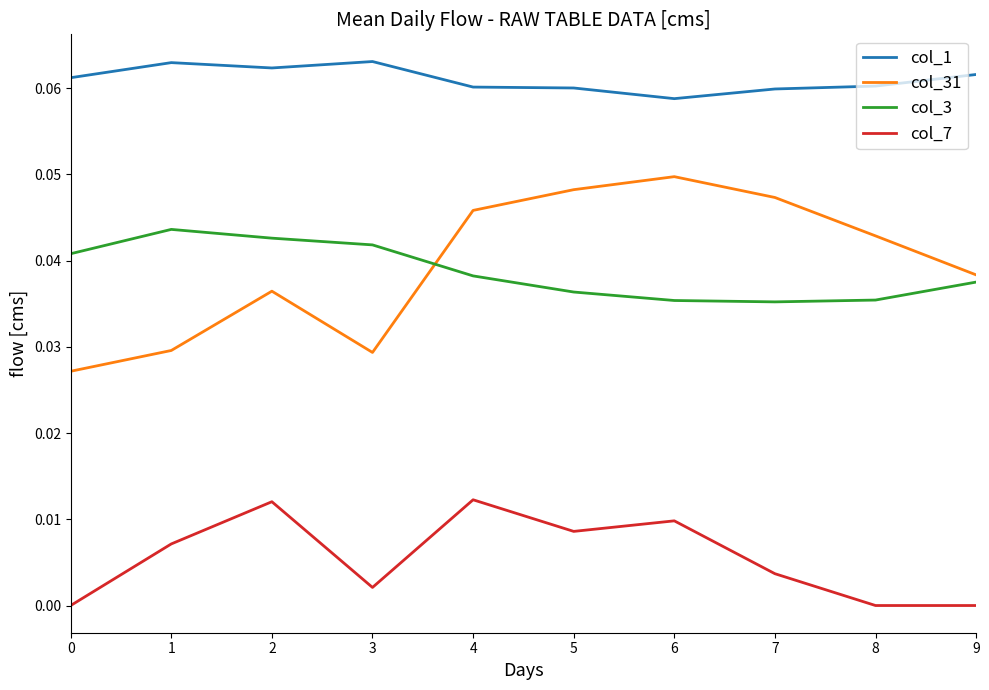

Which series has the largest range (max minus min)?

col_31